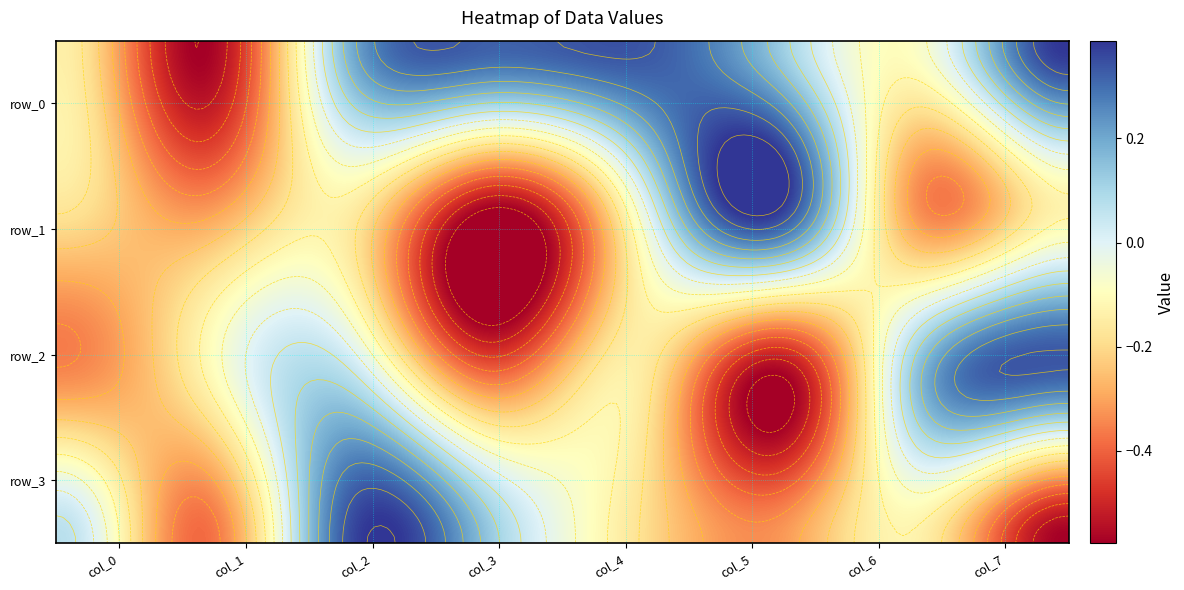

What is the minimum value for row_1?

-0.6